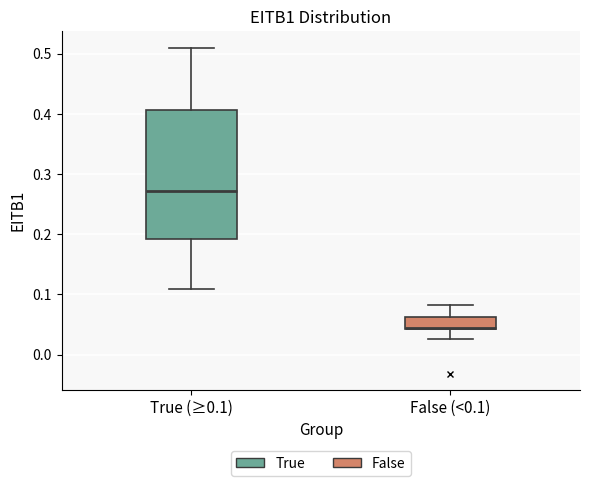

Reading left to right, read every box against the y-axis: the position of its median line, the range the box covers, and the ends of its whiskers. The values are not printed on the chart, so give them approximately, as read against the axis.

True (≥0.1): median 0.27, box 0.19 to 0.41, whiskers 0.11 to 0.51
False (<0.1): median 0.04, box 0.04 to 0.06, whiskers 0.03 to 0.08